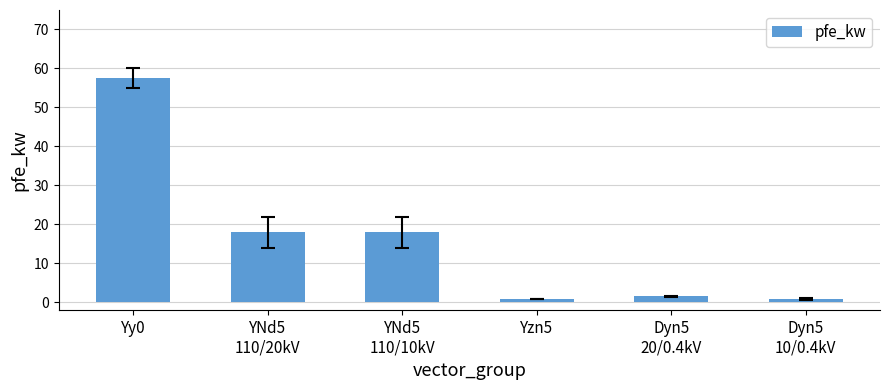

Which label corresponds to the largest value in the chart?

Yy0